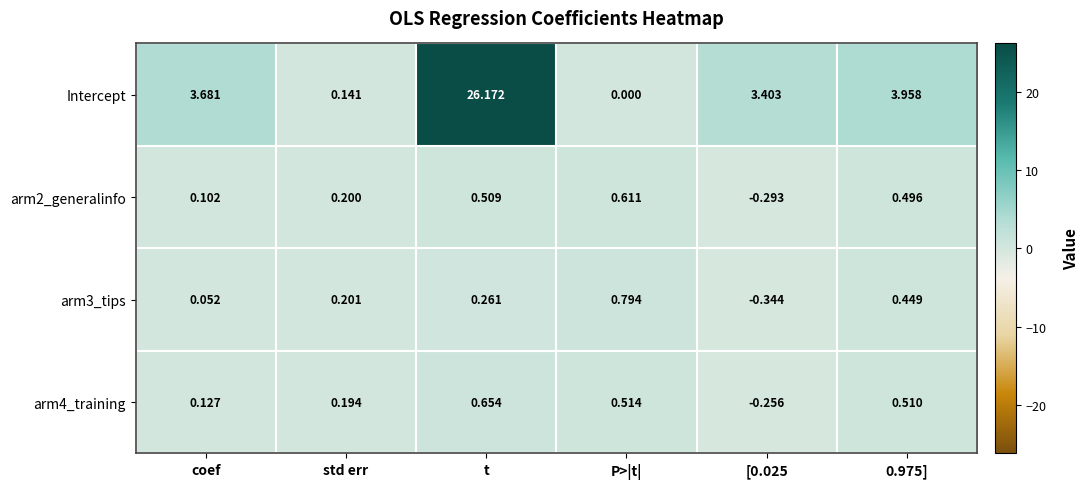

Between coef and t, which series saw the biggest shift?

Intercept